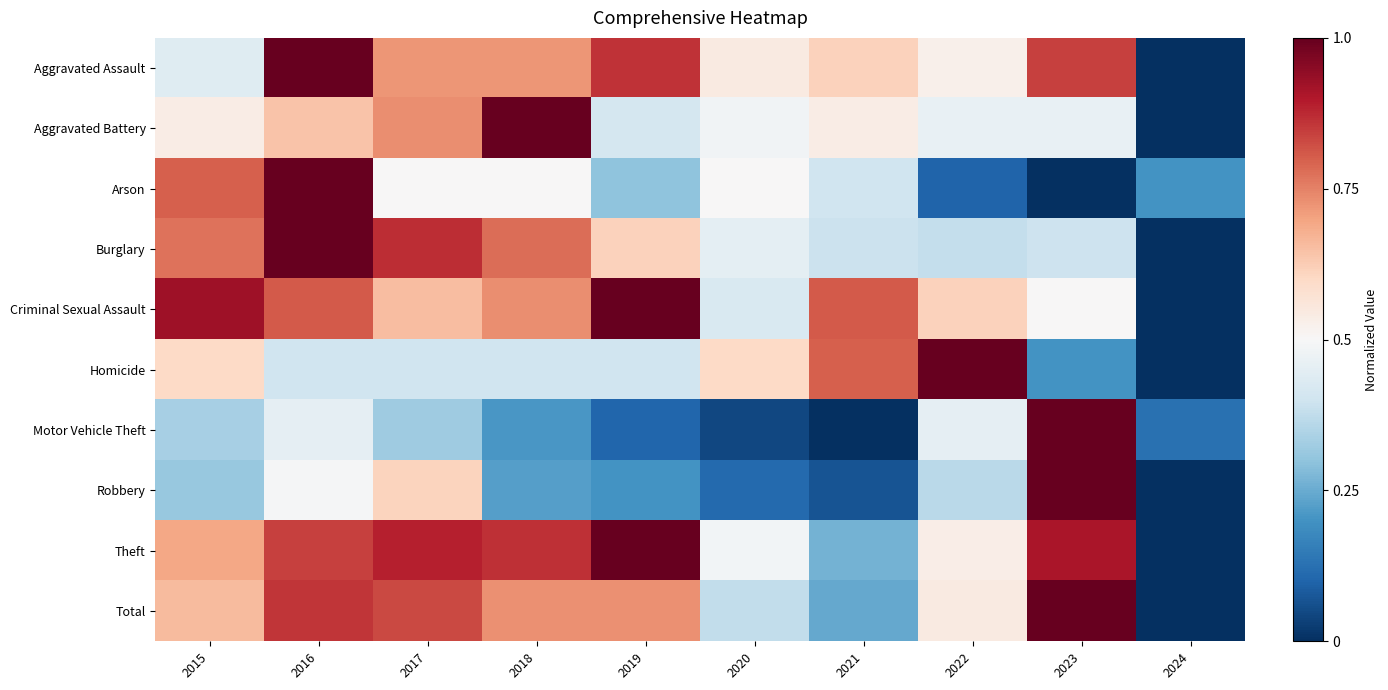

What is the spread (max minus min) of values at 2020?

0.6